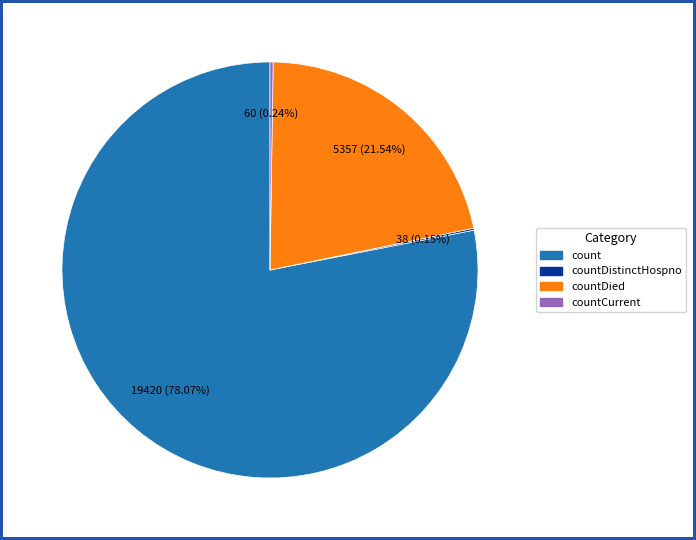

Is count the majority of the pie?

Yes